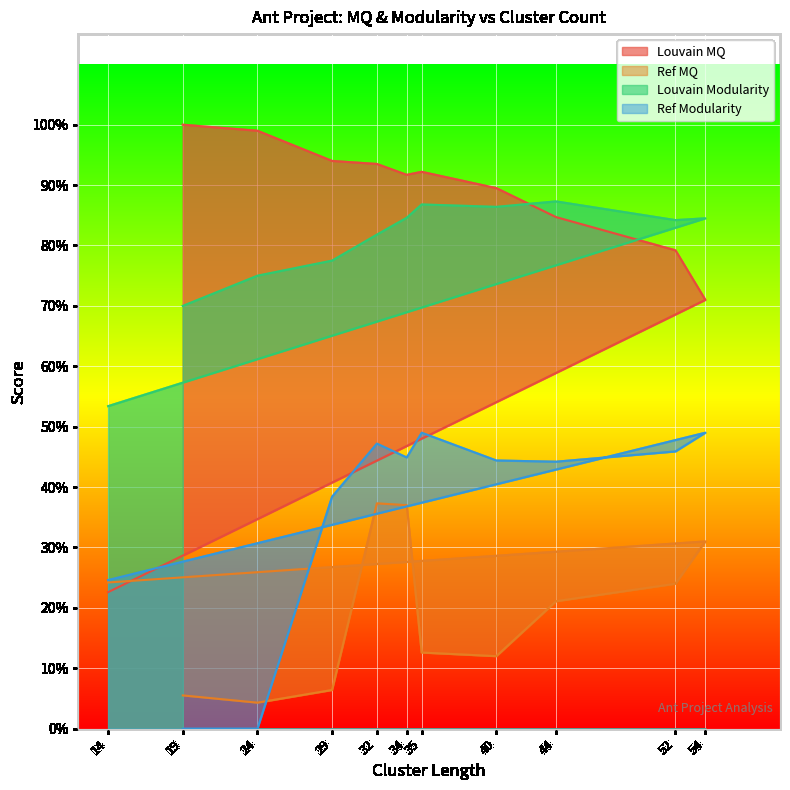

At which category is the sum across all series the highest?

32